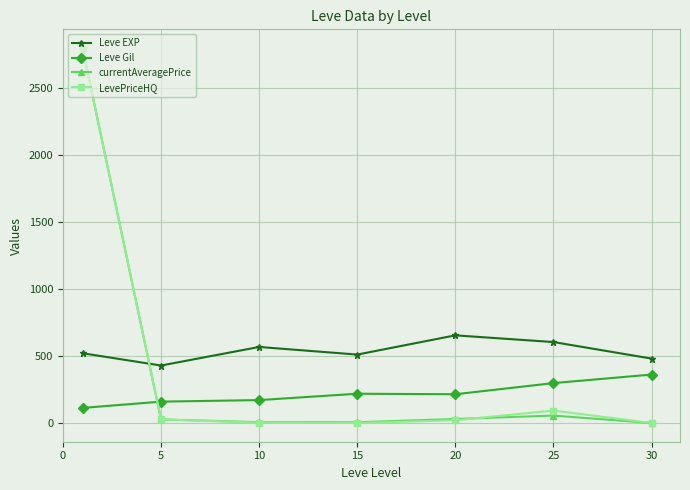

What is the highest value of the Leve EXP series?

653.3